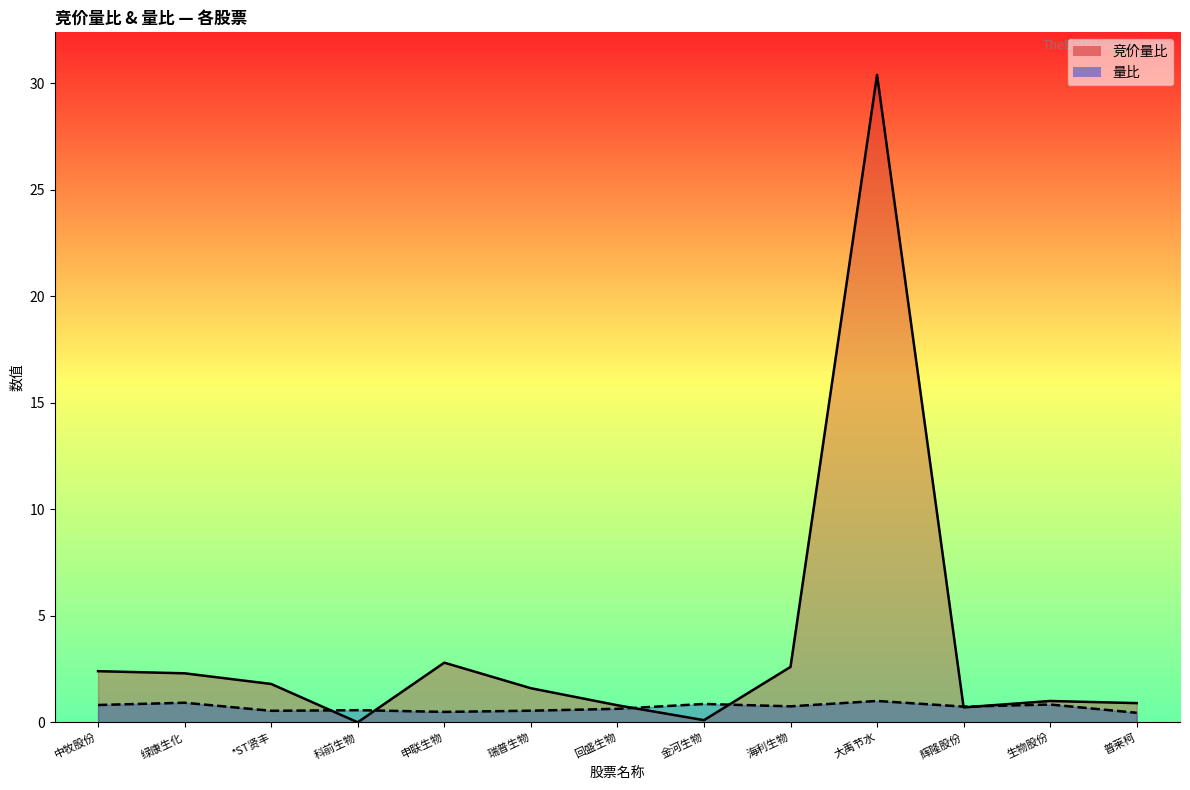

Reading left to right, transcribe all the data shown in this chart.

竞价量比: 中牧股份=2.4	绿康生化=2.3	*ST贤丰=1.8	科前生物=0.0	申联生物=2.8	瑞普生物=1.6	回盛生物=0.8	金河生物=0.1	海利生物=2.6	大禹节水=30.4	辉隆股份=0.7	生物股份=1.0	普莱柯=0.9
量比: 中牧股份=0.8	绿康生化=0.9	*ST贤丰=0.5	科前生物=0.6	申联生物=0.5	瑞普生物=0.5	回盛生物=0.6	金河生物=0.9	海利生物=0.7	大禹节水=1.0	辉隆股份=0.7	生物股份=0.8	普莱柯=0.4